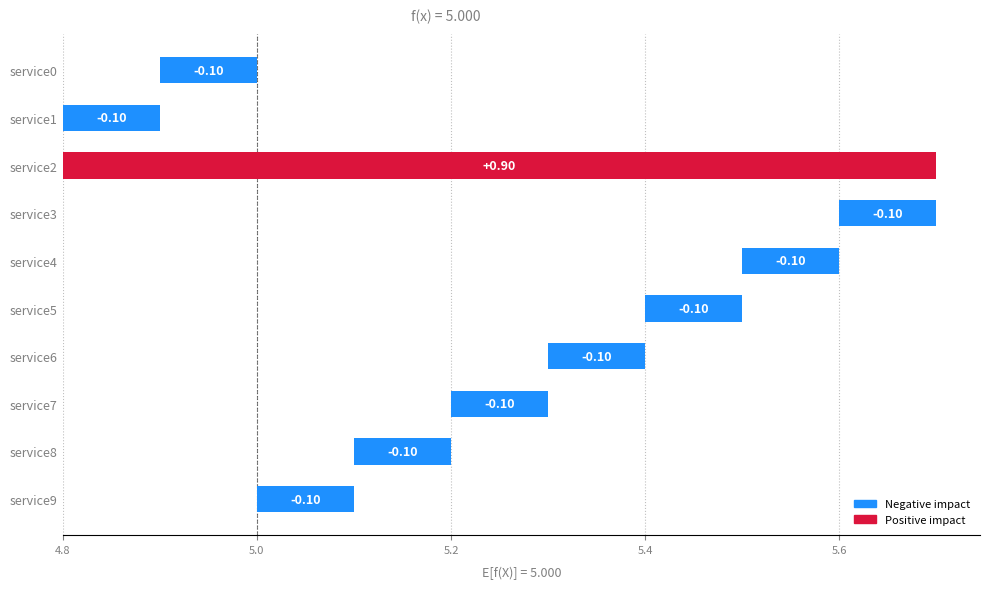

Which has a higher value, service6 or service1?

service6